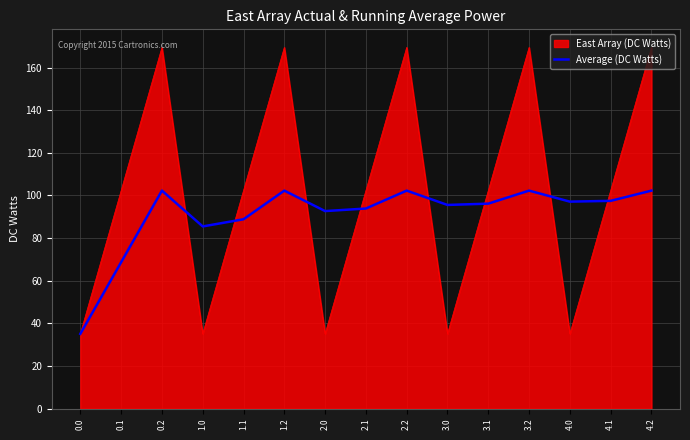

Is it true that East Array (DC Watts) equals 142.0 at 4.1?

False